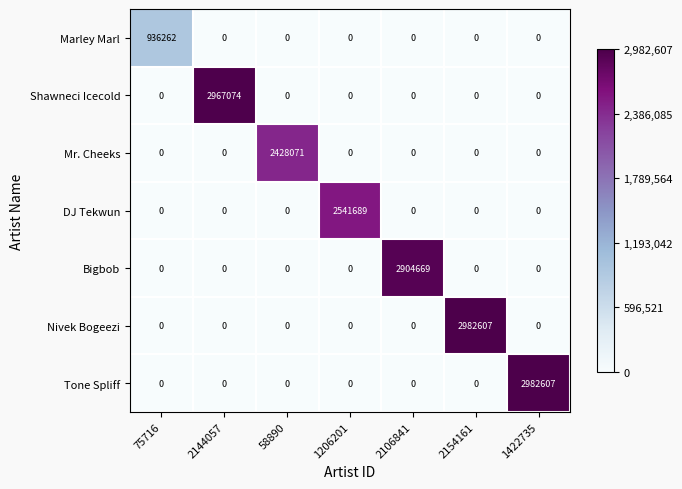

Which series changed the most between 2144057 and 1206201?

Shawneci Icecold